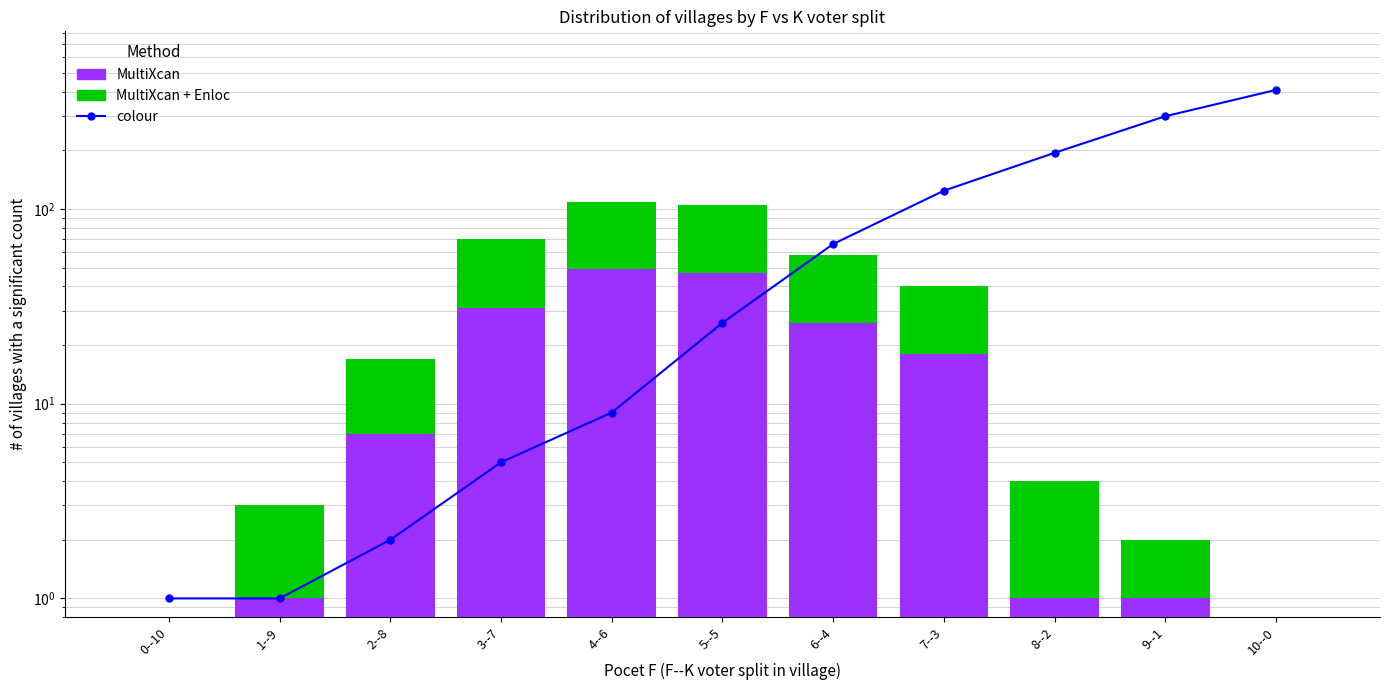

How many series are shown in this chart?

3